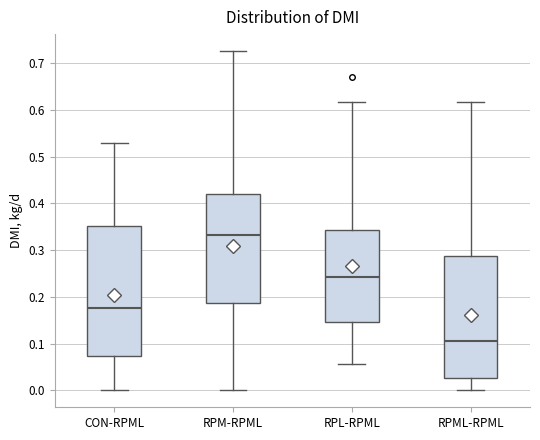

Comparing the boxes themselves (not the whiskers), which one is the tallest?

CON-RPML